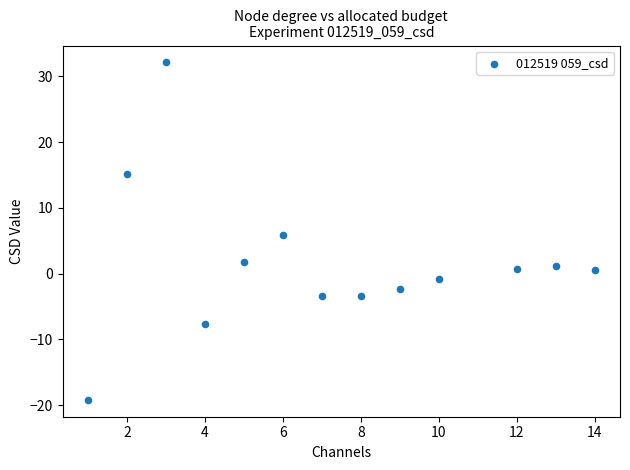

What is the range of Y values (max minus min)?

51.3